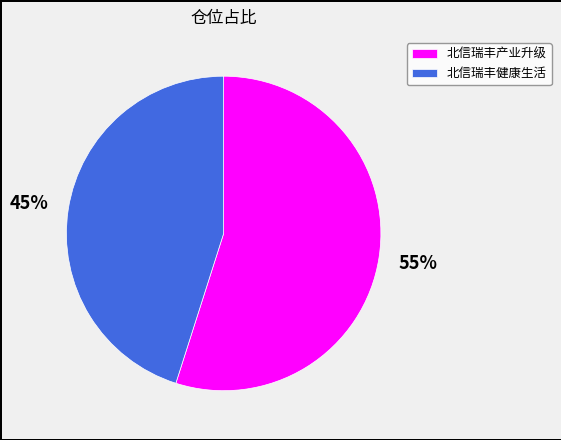

Approximately how many times larger is the value at 北信瑞丰产业升级 compared to 北信瑞丰健康生活?

1.2